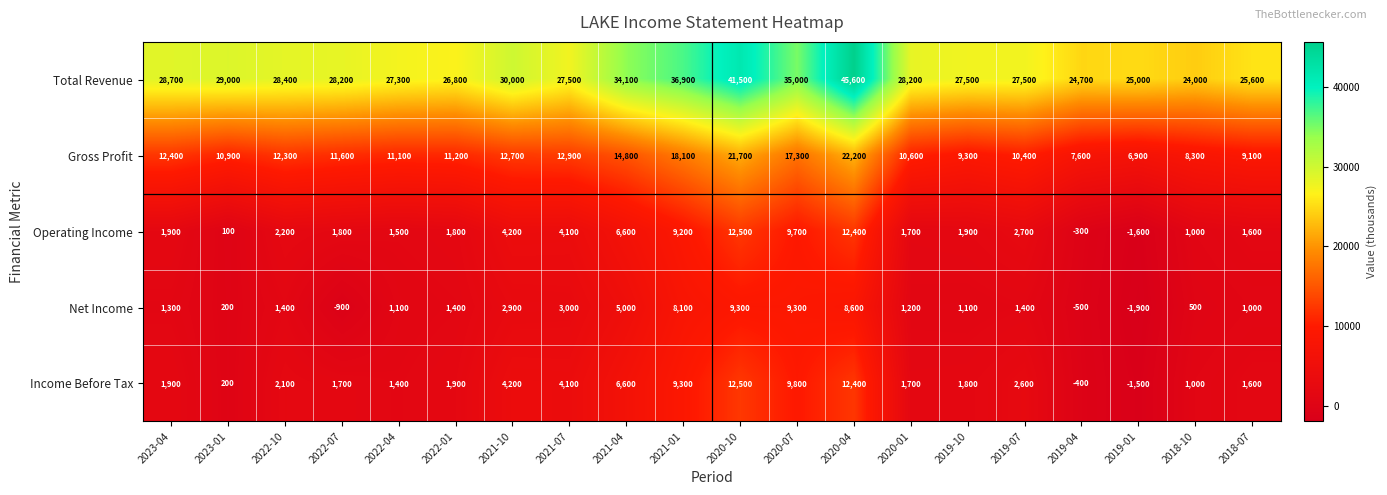

At 2019-07, list the series in order from smallest to largest.

Net Income, Income Before Tax, Operating Income, Gross Profit, Total Revenue